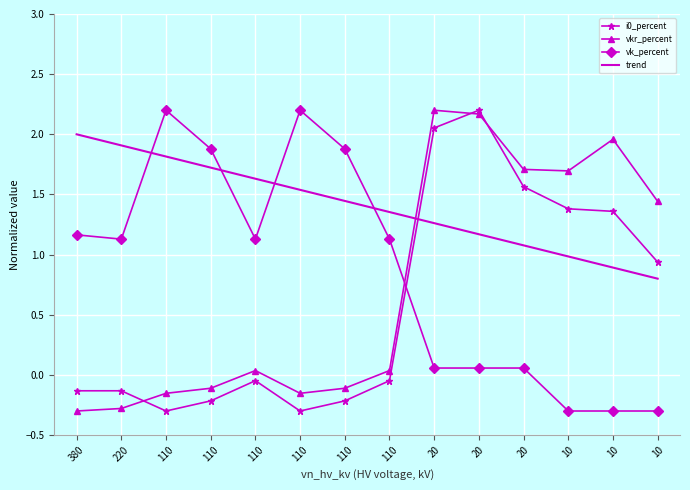

What is the highest value of the vkr_percent series?

2.2